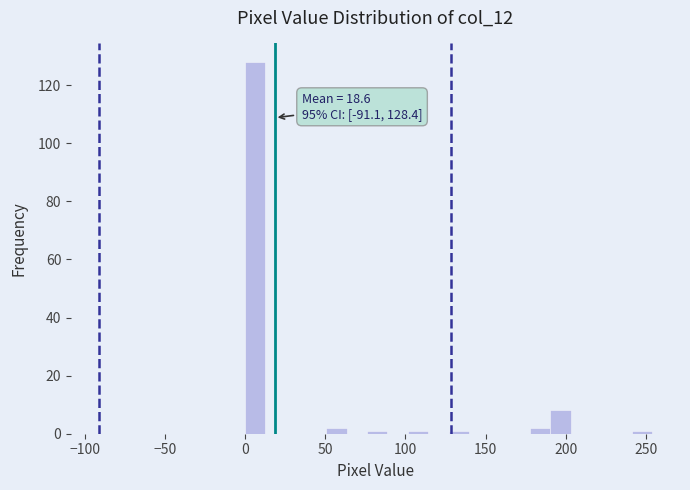

Read against the x-axis, roughly where is the centre of the tallest bar?

5